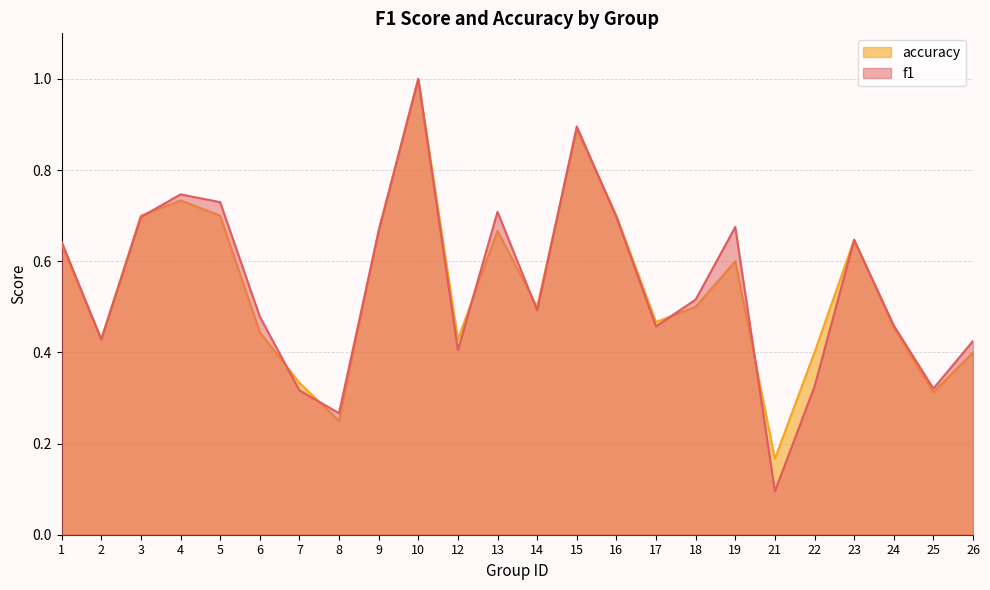

How many lines are shown in the chart?

2